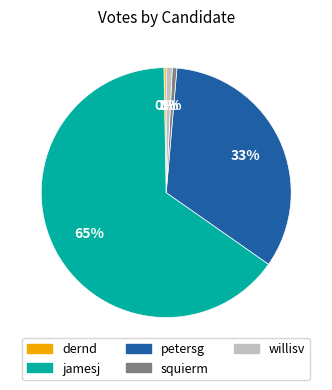

Is there a majority slice in this chart?

Yes